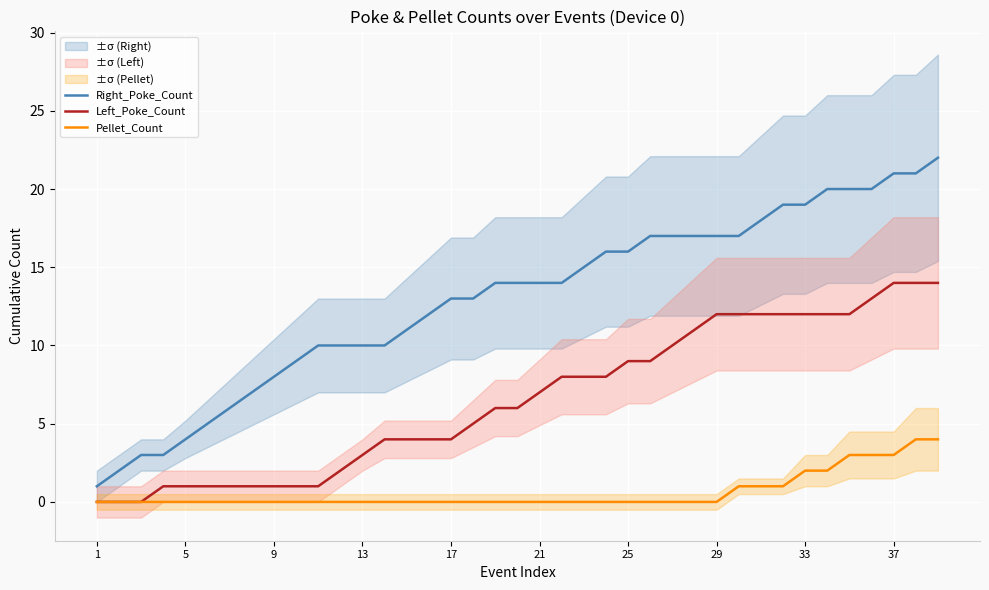

What are all the series names shown in the legend?

Right_Poke_Count, Left_Poke_Count, Pellet_Count